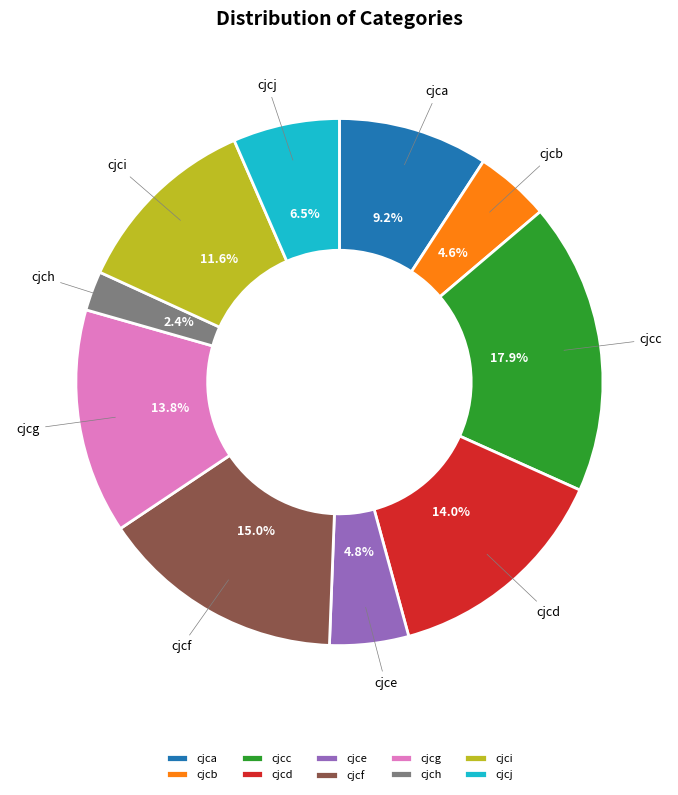

What is the smallest slice in the pie chart?

cjch